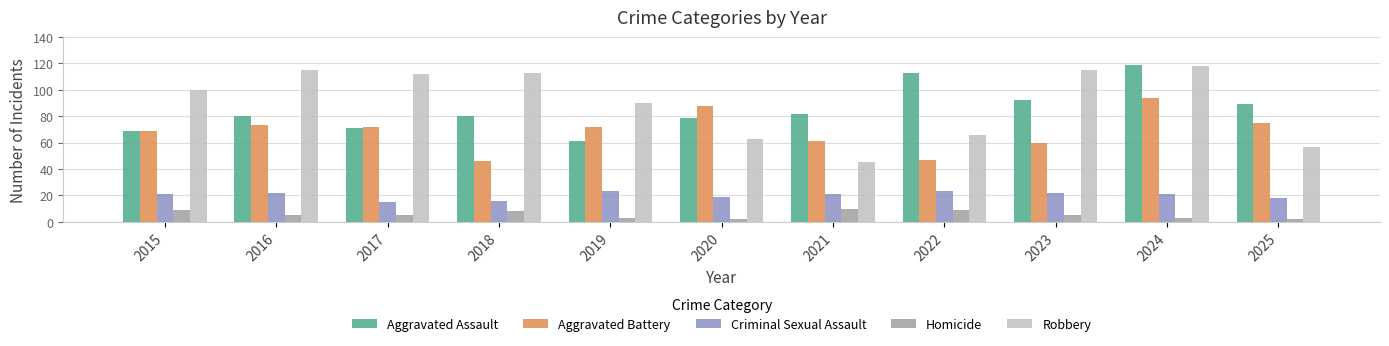

At 2019, list the series in order from smallest to largest.

Homicide, Criminal Sexual Assault, Aggravated Assault, Aggravated Battery, Robbery